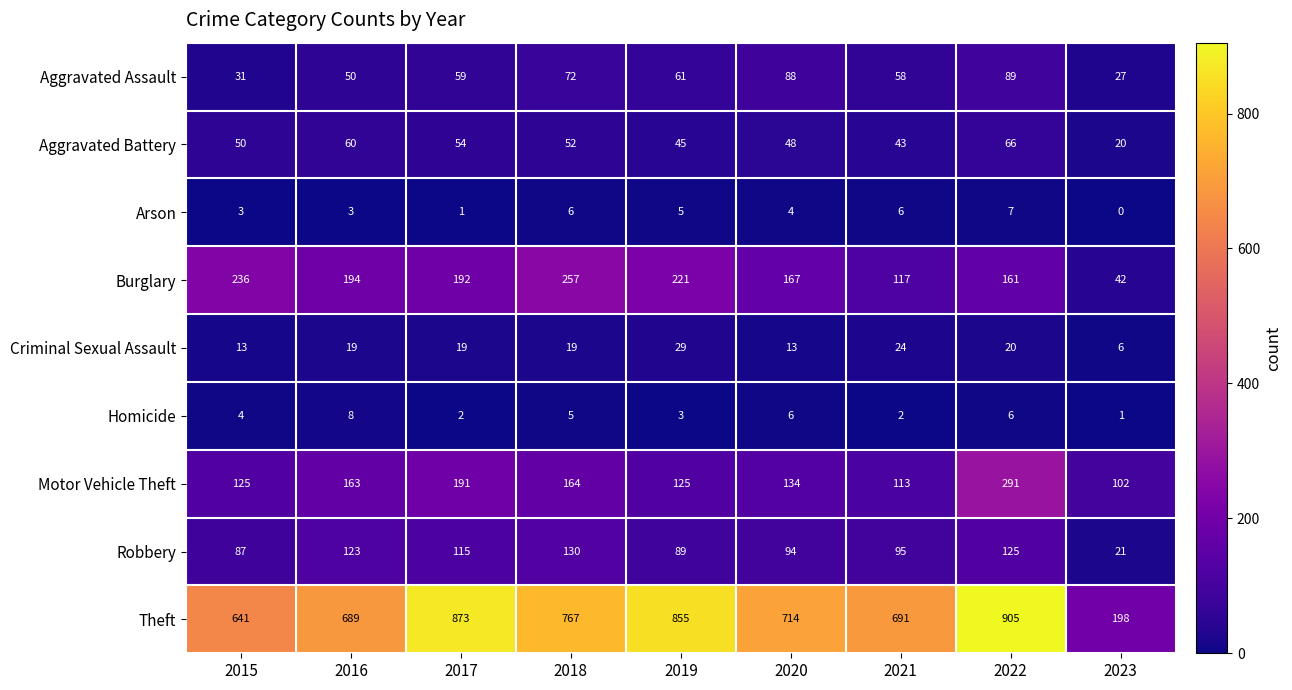

Which series has the largest total across all categories?

Theft